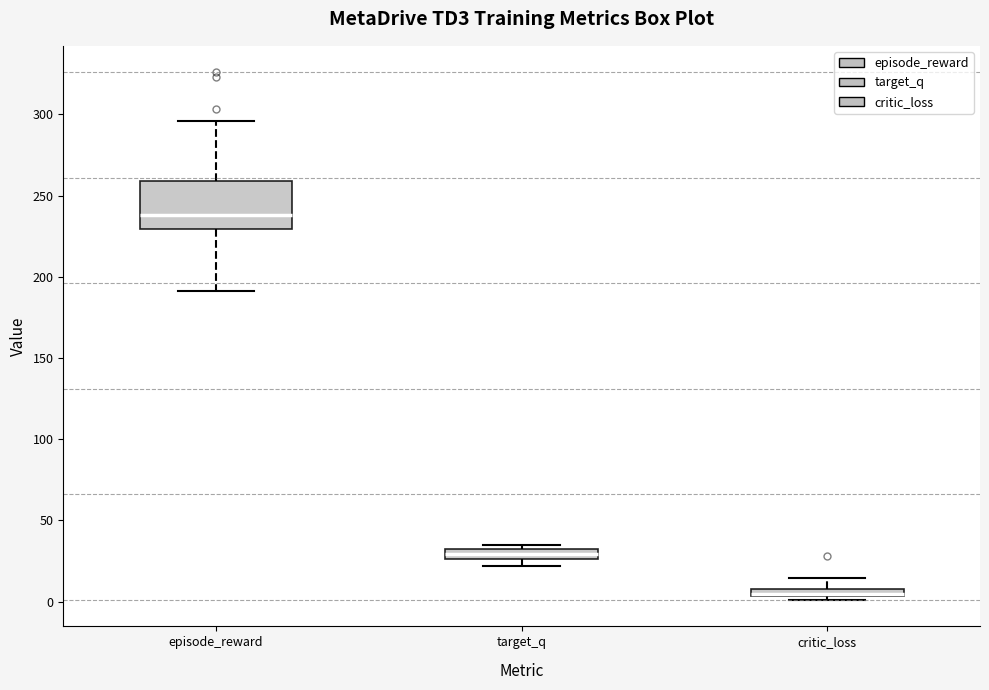

Which box is the tallest, from its lower edge to its upper edge?

episode_reward